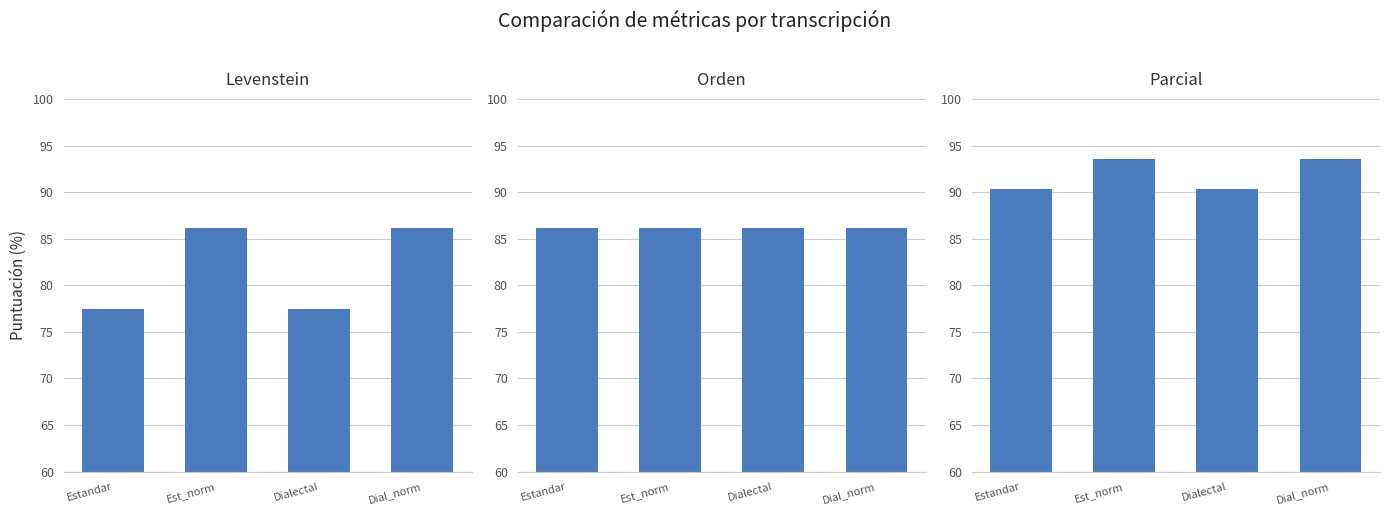

List the series in order of their overall mean, highest first.

Parcial, Orden, Levenstein